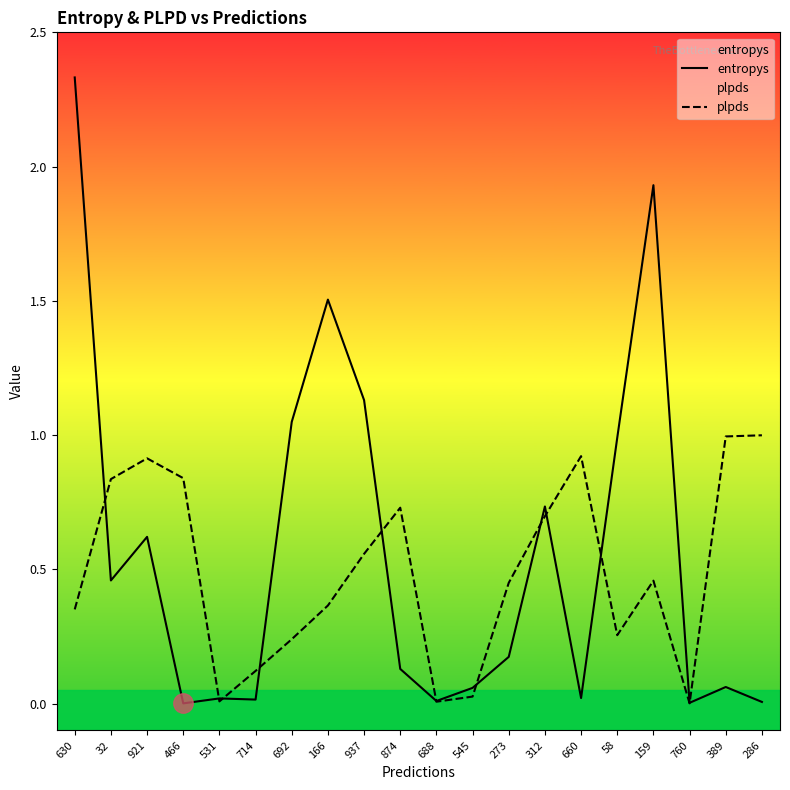

Rank the categories by entropys value from highest to lowest.

630, 159, 166, 937, 692, 58, 312, 921, 32, 273, 874, 389, 545, 660, 531, 714, 688, 286, 760, 466